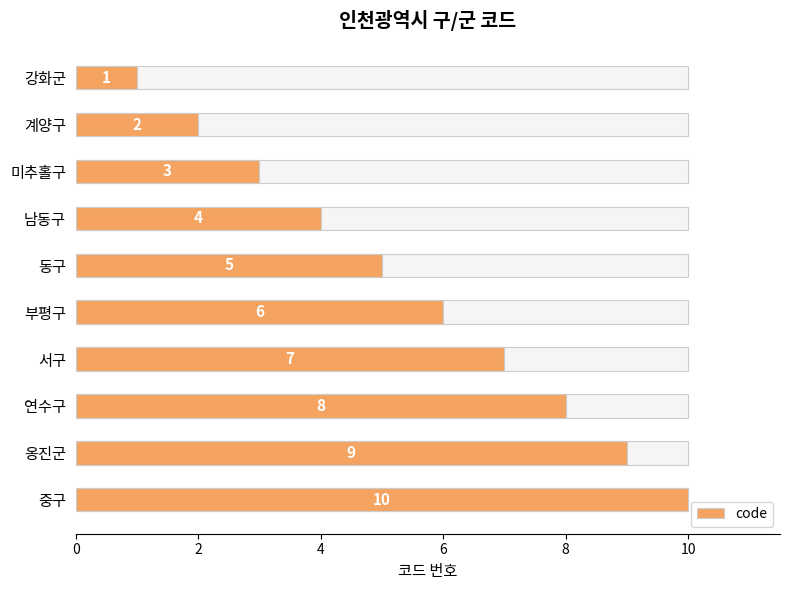

Which has a higher value, 남동구 or 미추홀구?

남동구